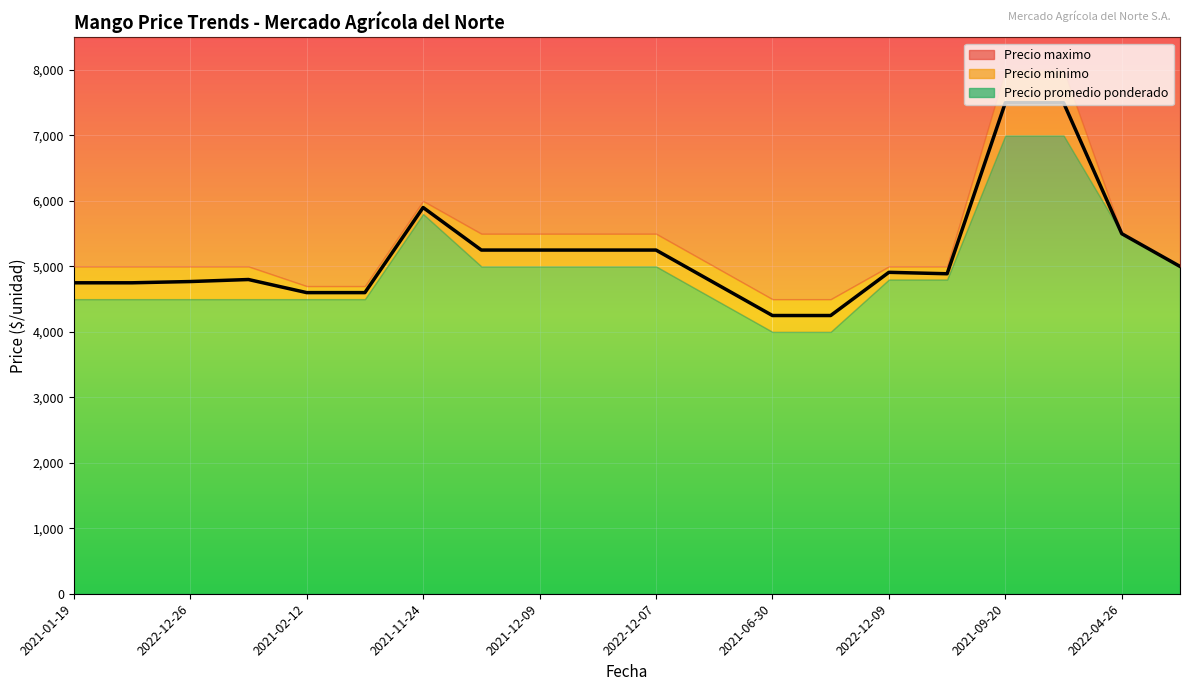

How many lines are shown in the chart?

3